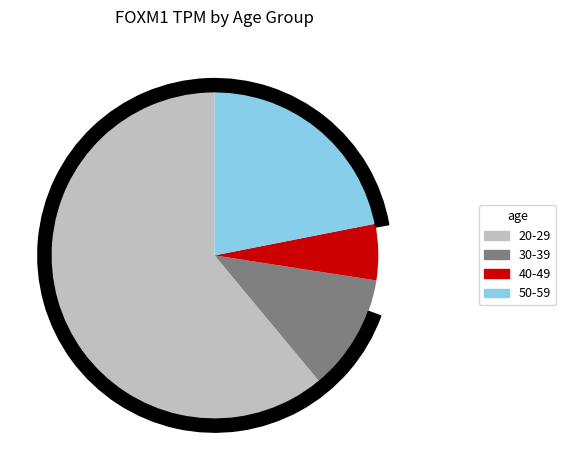

Is it true that 30-39 is 33% of the pie?

False